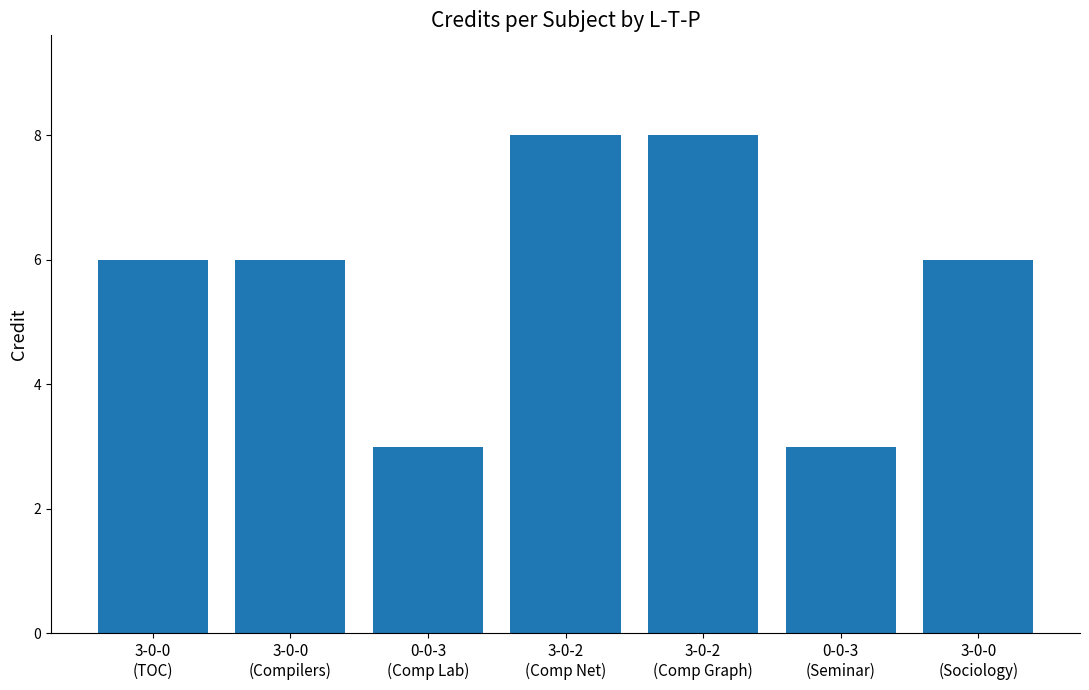

True or false: the data shows 4 at 3-0-0
(Sociology).

False